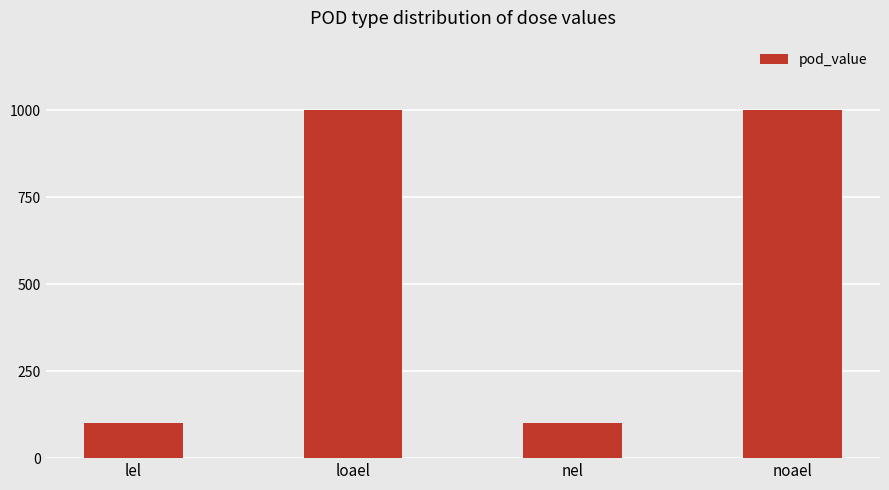

What is the difference between the maximum and minimum values?

900